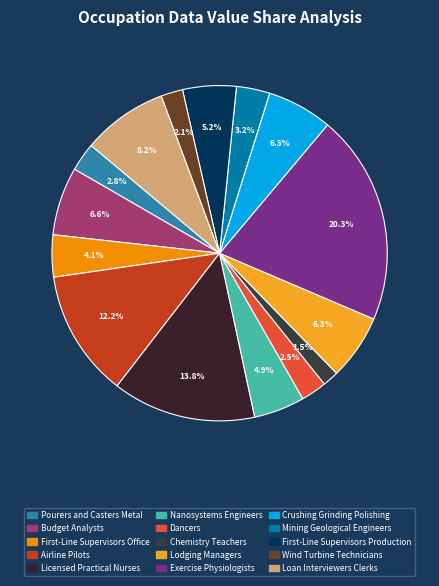

How many segments does this pie chart have?

15